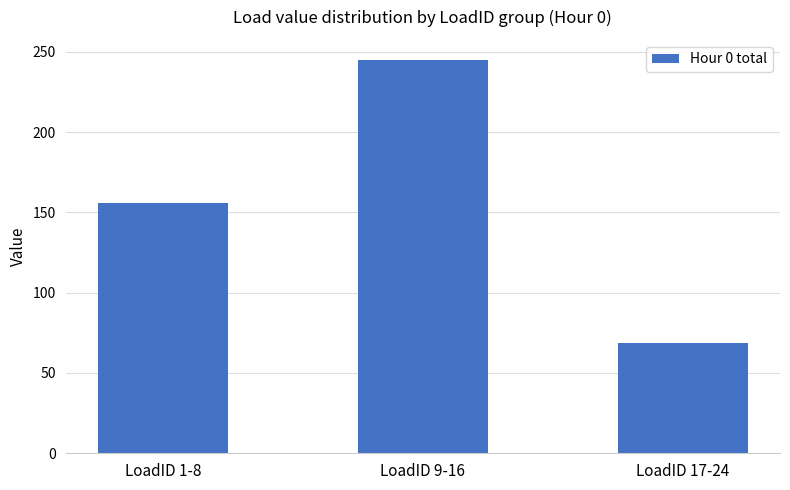

What is the difference between the maximum and minimum values?

176.6